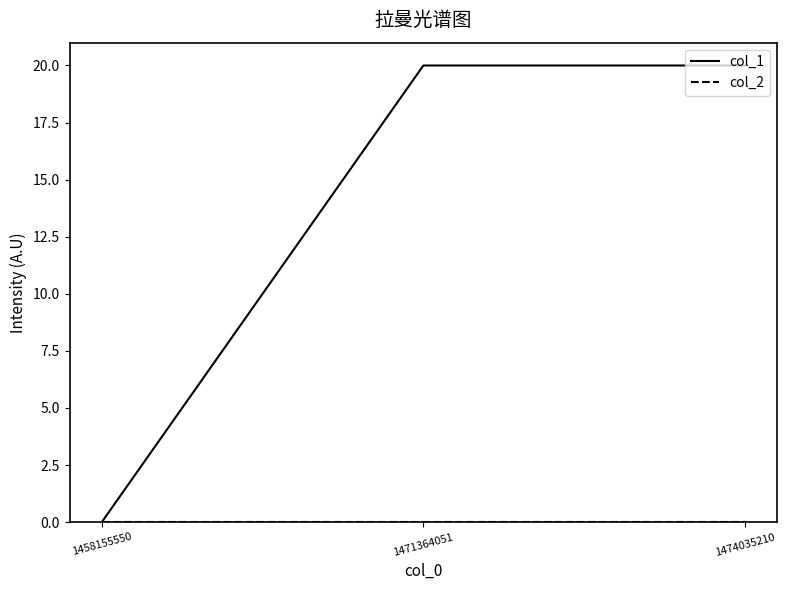

At how many categories does at least one series exceed 13?

2